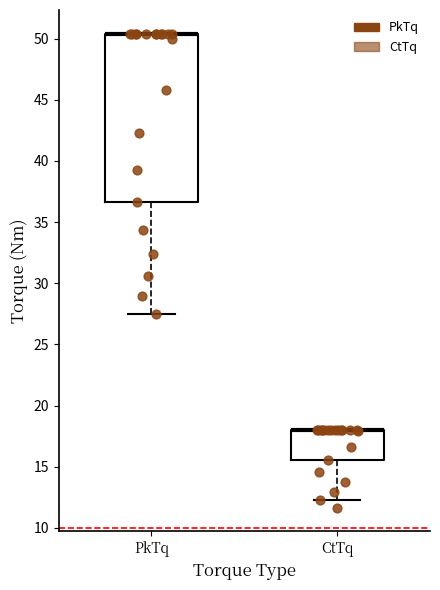

Where is the lower edge of the box for PkTq on the y-axis? The values are not printed on the chart, so give them approximately, as read against the axis.

36.5